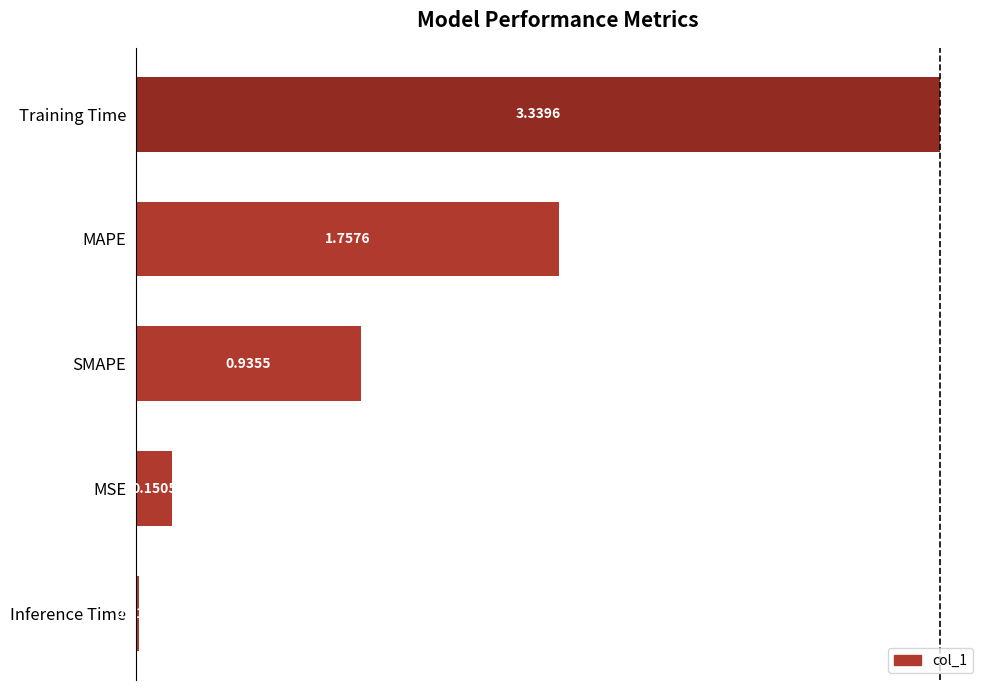

What is the ratio of the value at SMAPE to the value at MAPE?

0.5